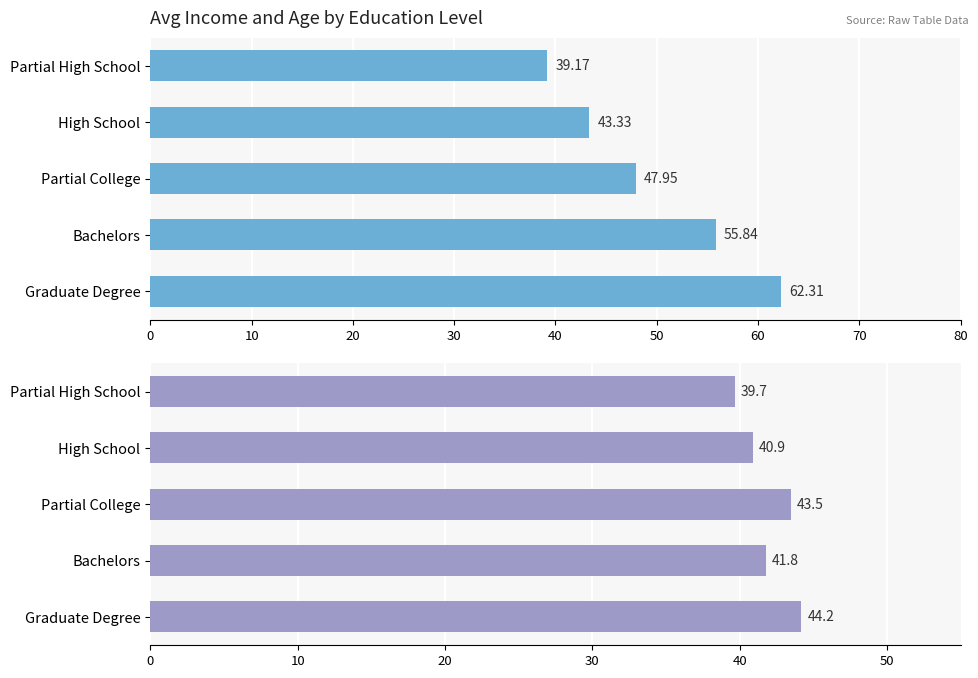

What is the difference between the second highest and minimum values in the Avg Age series?

3.8